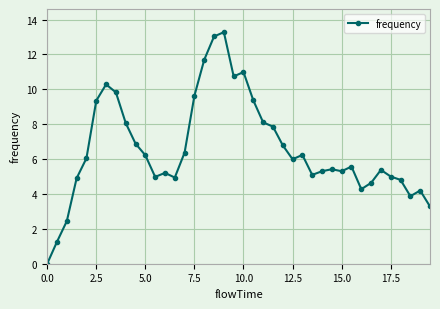

What is the average value?

6.6